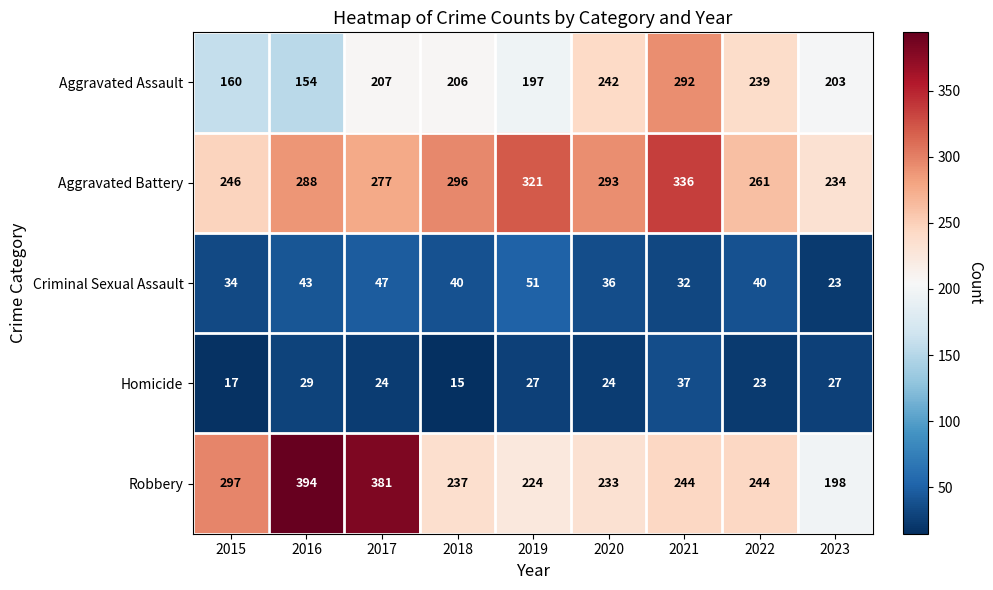

What is the lowest value of the Aggravated Assault series?

154